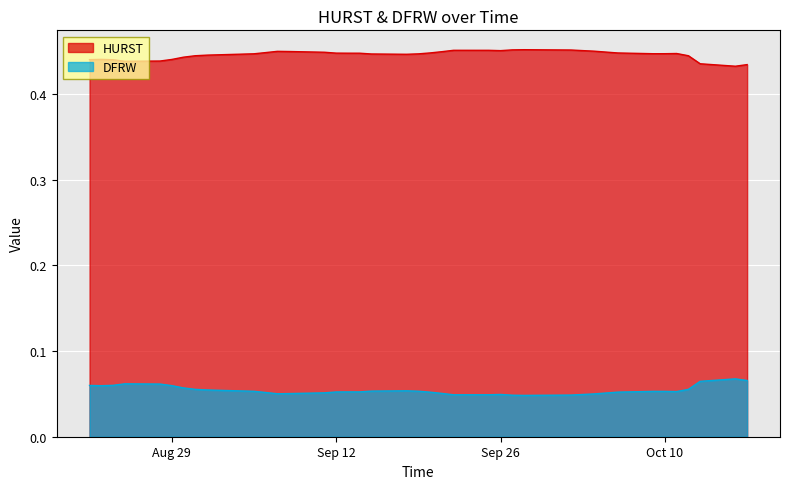

True or false: DFRW and HURST cross at least once.

False